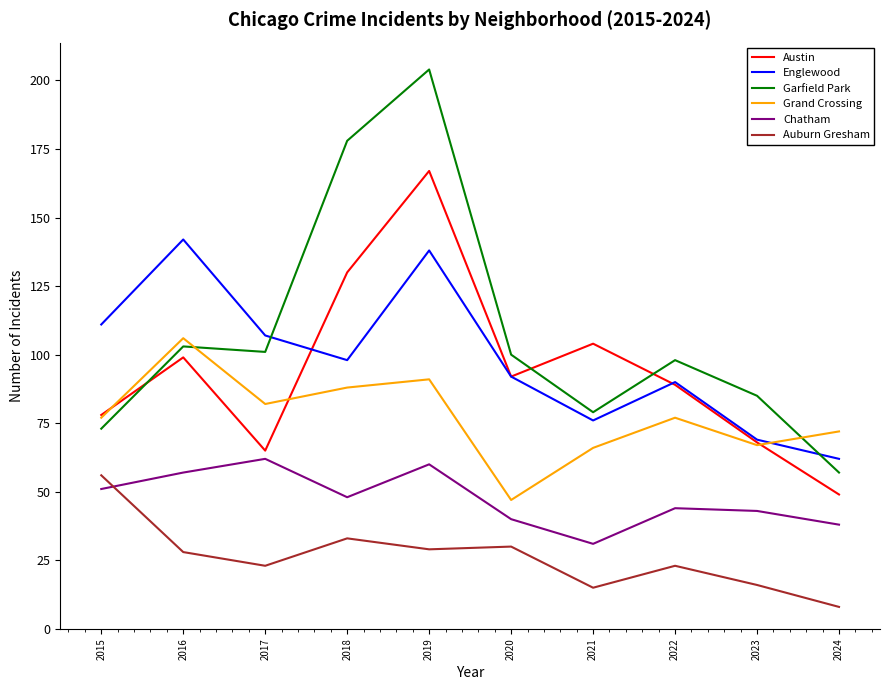

How many distinct data groups are displayed?

6